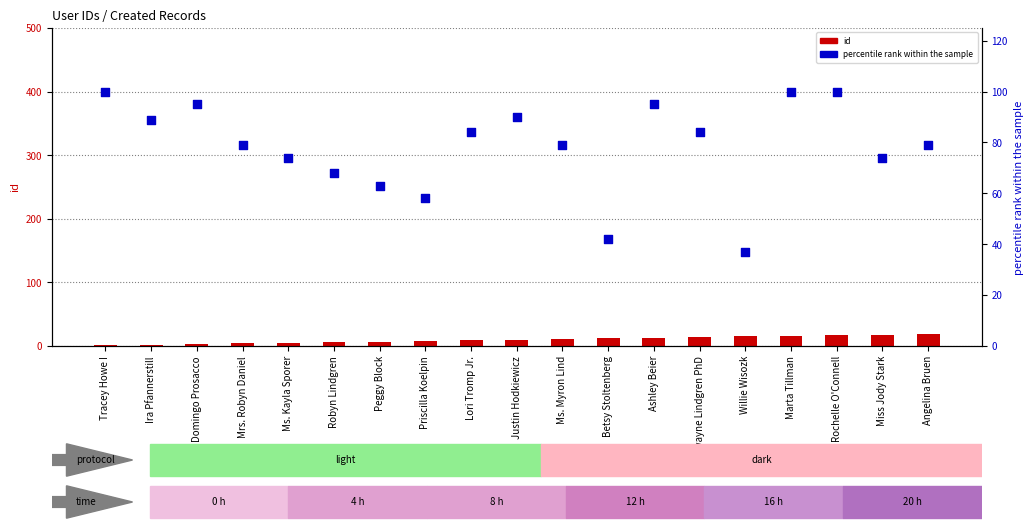

At how many categories does at least one series exceed 26?

19